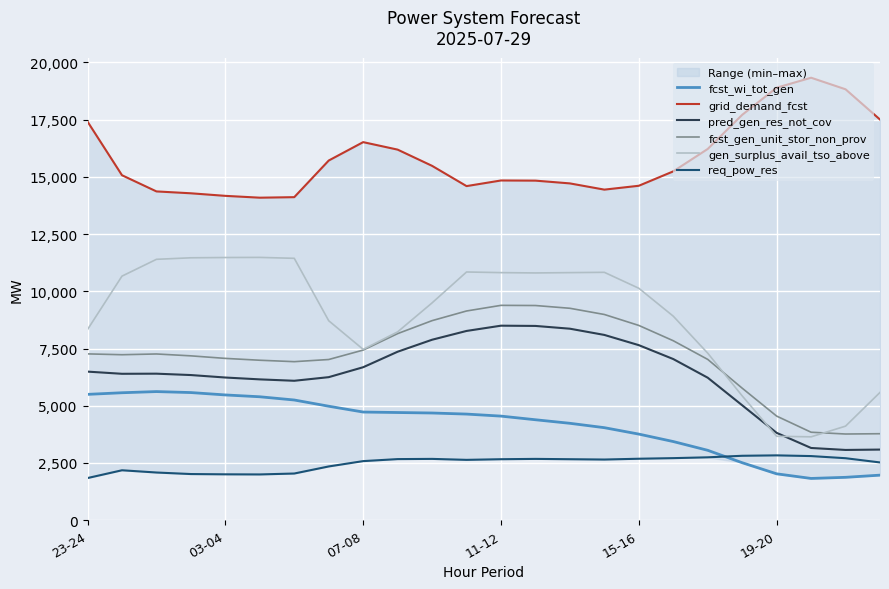

Reading left to right, list all the values displayed in this chart.

fcst_wi_tot_gen: 5498	5569	5620	5577	5473	5393	5252	4980	4726	4705	4684	4637	4548	4389	4234	4043	3762	3437	3054	2512	2027	1825	1874	1969
grid_demand_fcst: 17415	15072	14365	14283	14171	14091	14114	15714	16518	16191	15482	14597	14843	14836	14715	14443	14612	15241	16220	17711	18896	19332	18827	17505
pred_gen_res_not_cov: 6492	6397	6402	6342	6234	6153	6092	6250	6684	7361	7885	8269	8499	8488	8367	8095	7648	7041	6226	5022	3817	3156	3070	3086
fcst_gen_unit_stor_non_prov: 7267	7230	7263	7181	7070	6989	6927	7021	7433	8152	8719	9141	9387	9380	9259	8988	8510	7841	7026	5769	4549	3844	3766	3779
gen_surplus_avail_tso_above: 8332	10664	11398	11465	11477	11482	11442	8715	7464	8228	9495	10845	10817	10803	10817	10830	10134	8914	7298	5433	3667	3643	4110	5583
req_pow_res: 1842	2182	2084	2017	2005	2000	2040	2349	2582	2670	2679	2637	2665	2679	2665	2651	2686	2712	2748	2815	2833	2802	2709	2524